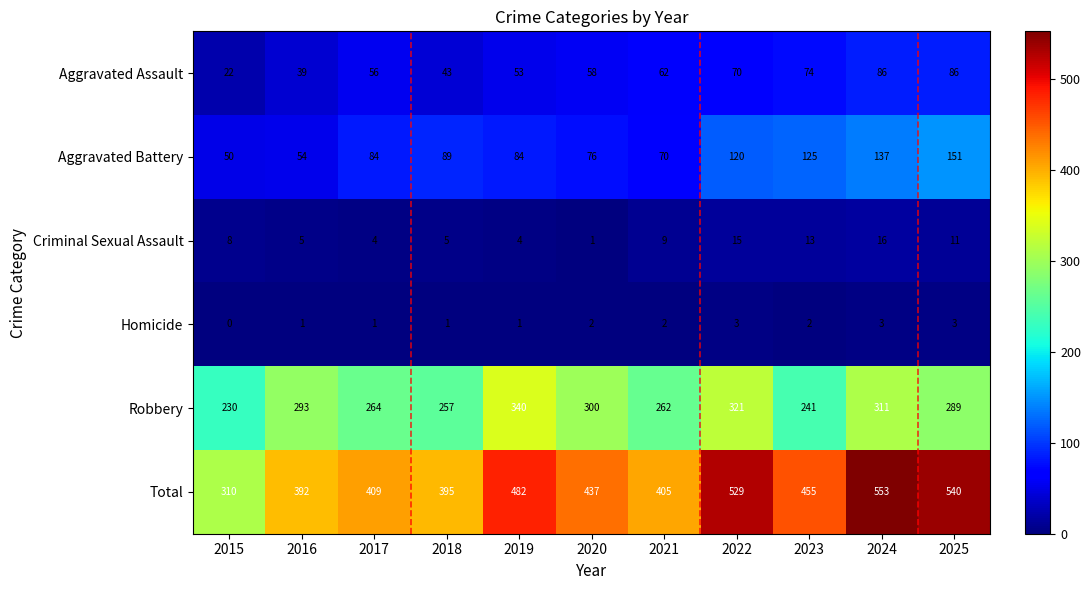

What is the total value across all series at 2022?

1058